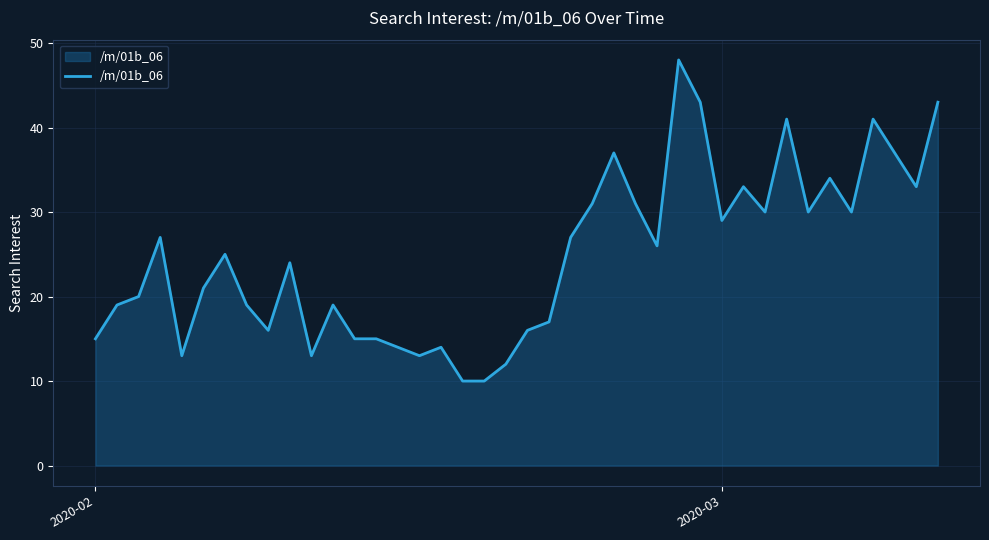

What is the greatest value displayed?

48